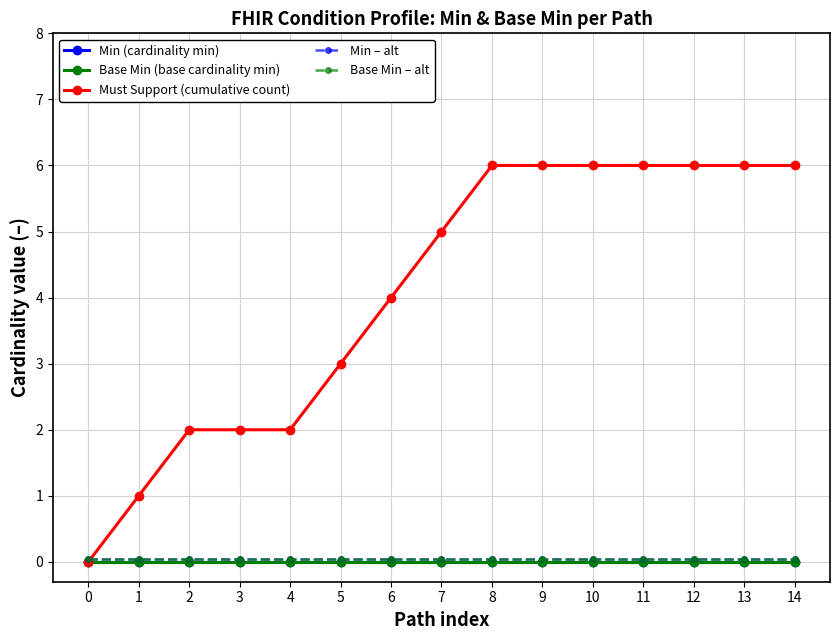

Which series has the largest total across all categories?

Must Support (cumulative count)